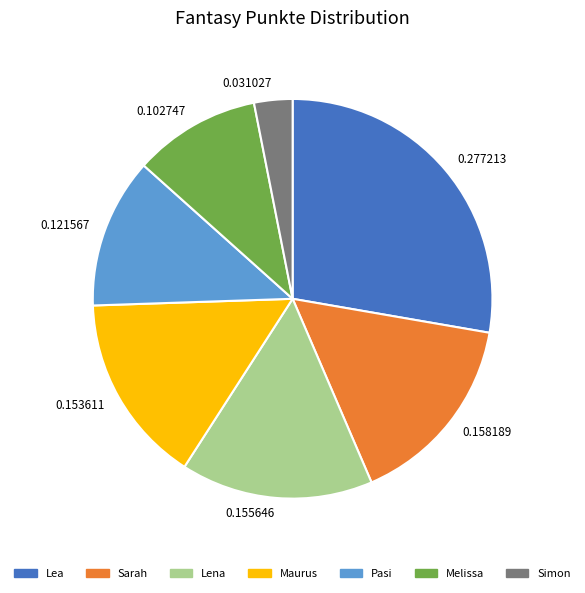

Do 0.121567 and 0.102747 together represent more than half of the pie?

No